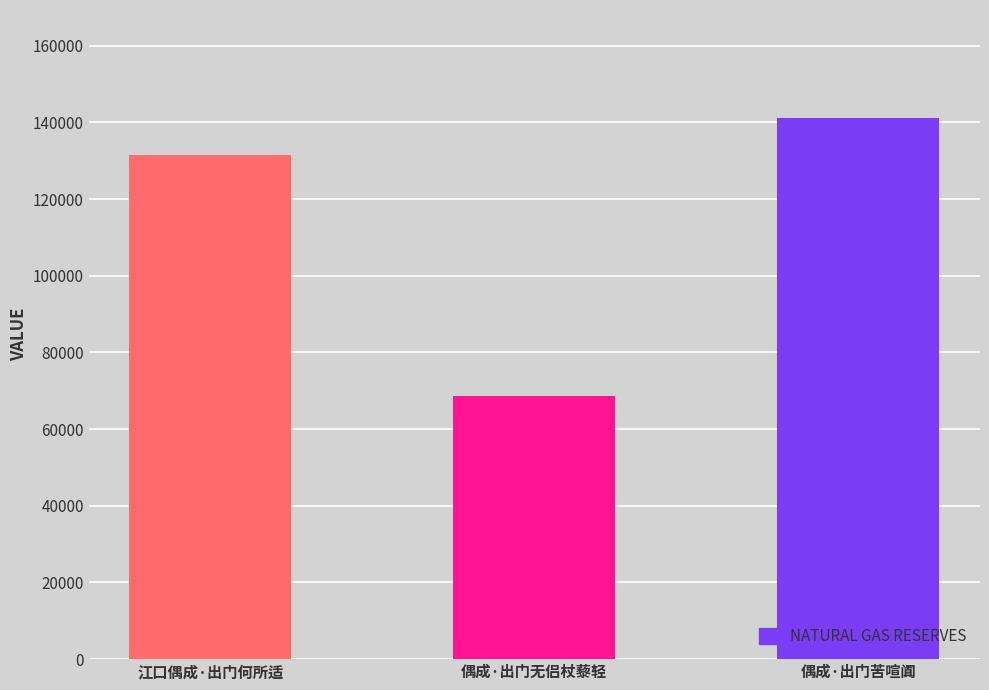

What is the label of the 2nd bar from the left?

偶成·出门无侣杖藜轻